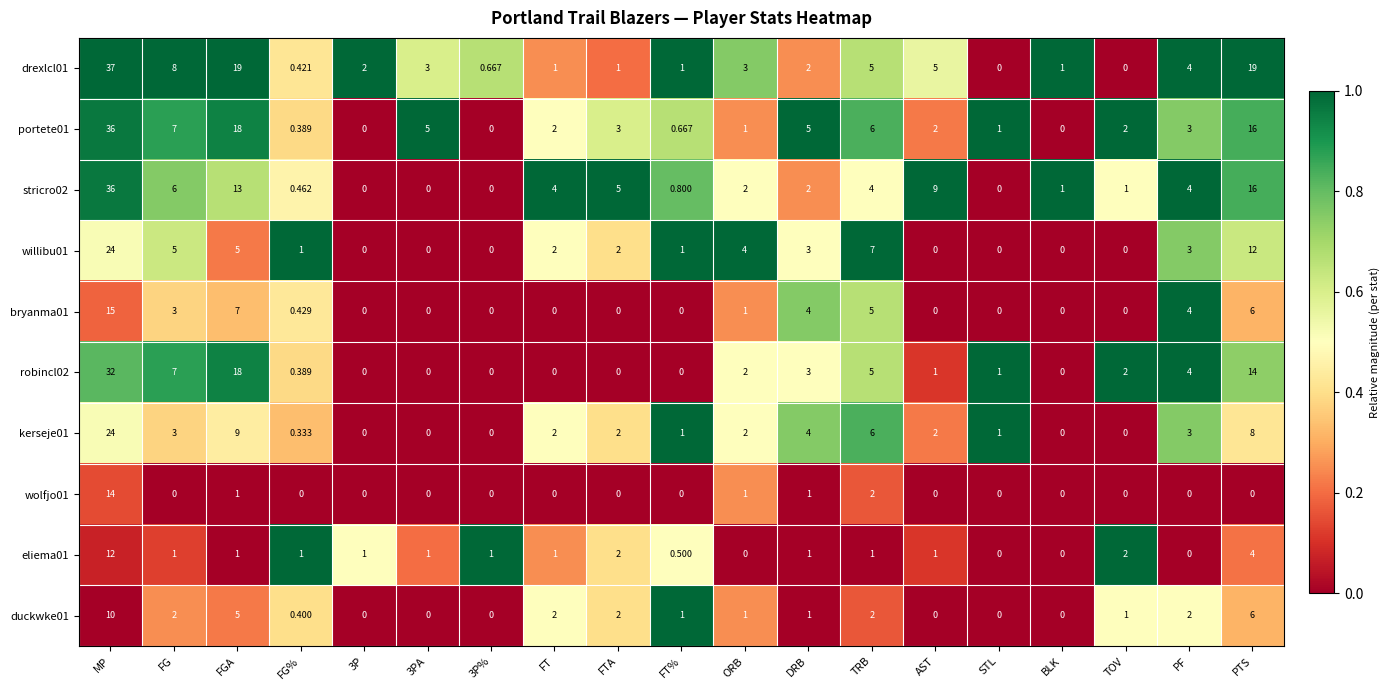

Which series has the largest total across all categories?

drexlcl01